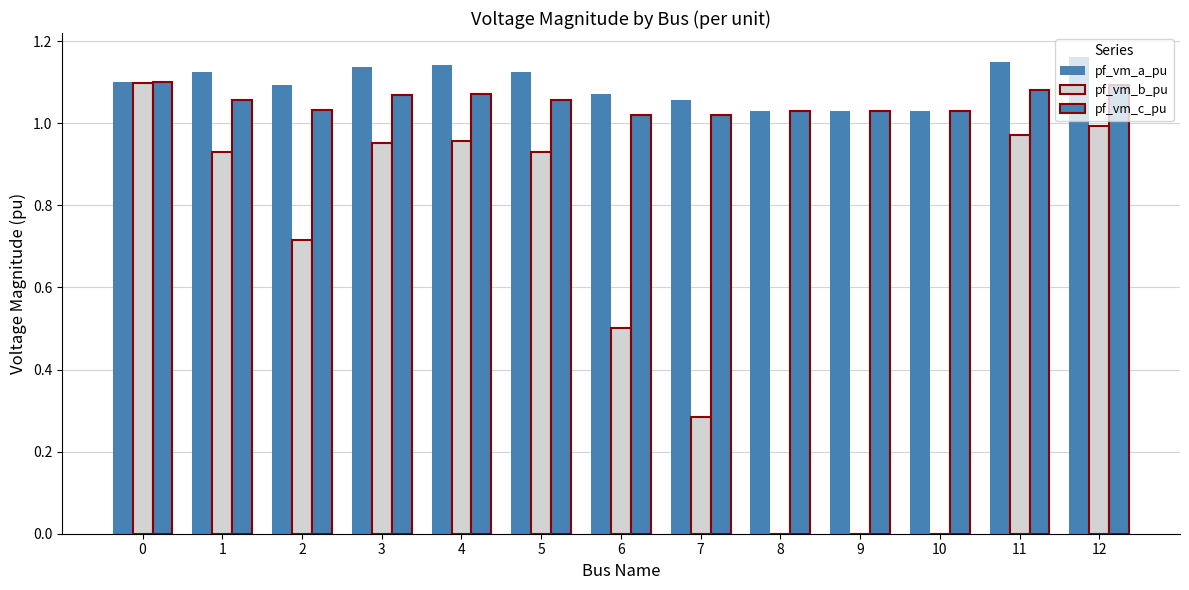

What is the sum of the pf_vm_b_pu values at 11 and 2?

1.7